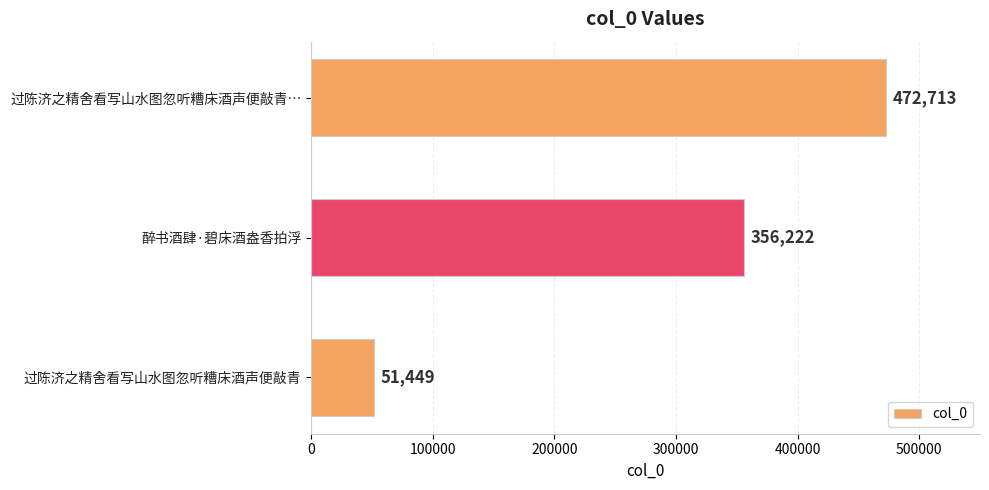

List the labels in order of value, smallest first.

过陈济之精舍看写山水图忽听糟床酒声便敲青, 醉书酒肆·碧床酒盎香拍浮, 过陈济之精舍看写山水图忽听糟床酒声便敲青…